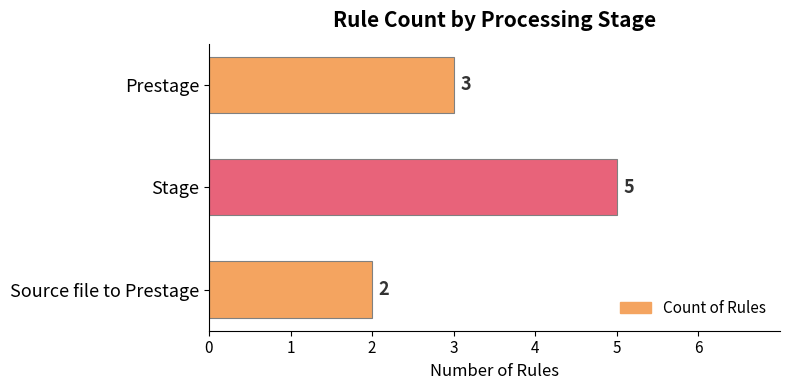

List the labels in order of value, smallest first.

Source file to Prestage, Prestage, Stage